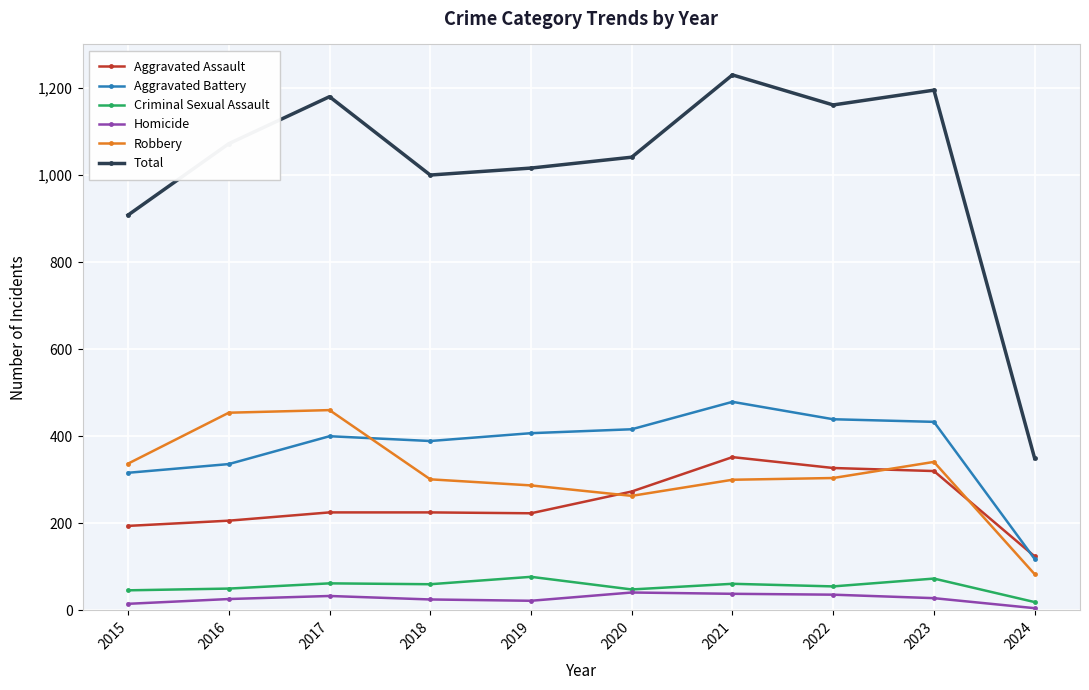

True or false: Criminal Sexual Assault has more than 0 points higher than both neighbors.

True